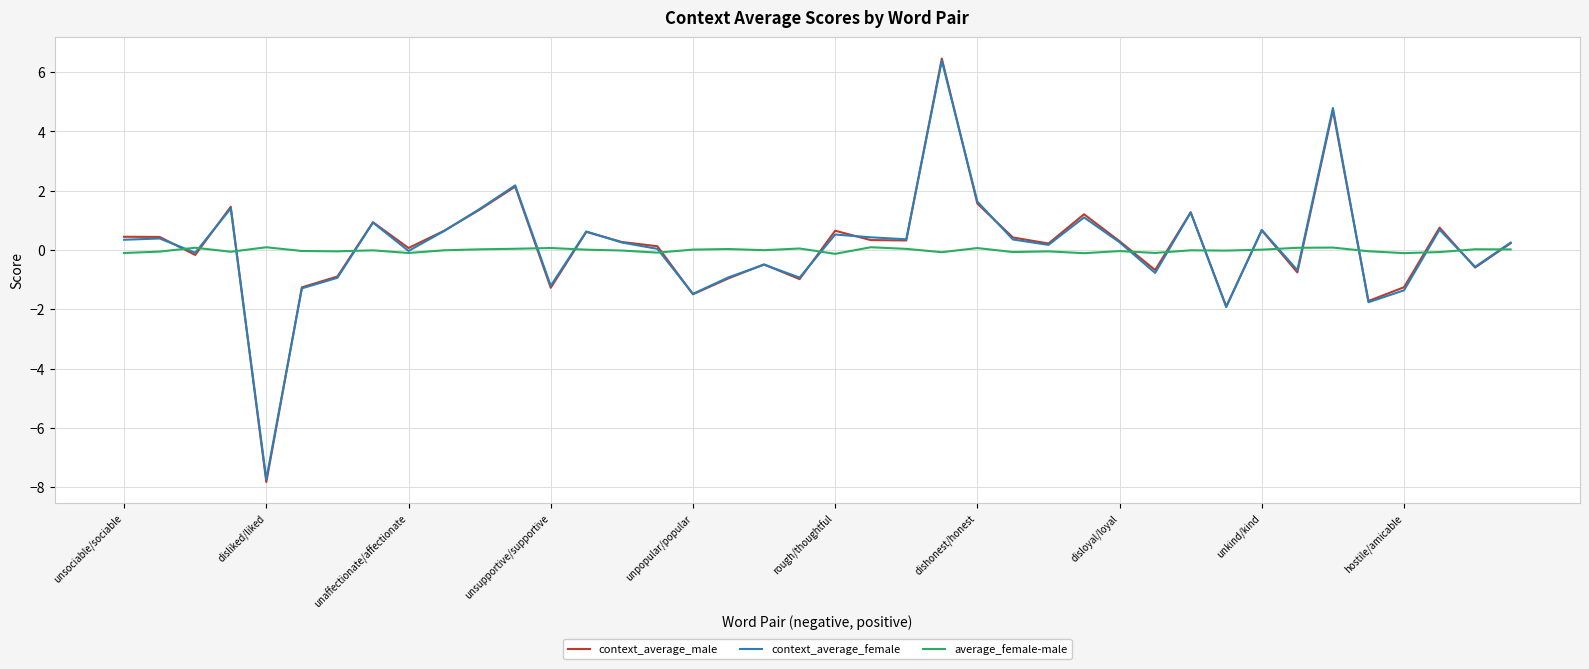

What is the highest value of the context_average_male series?

6.5